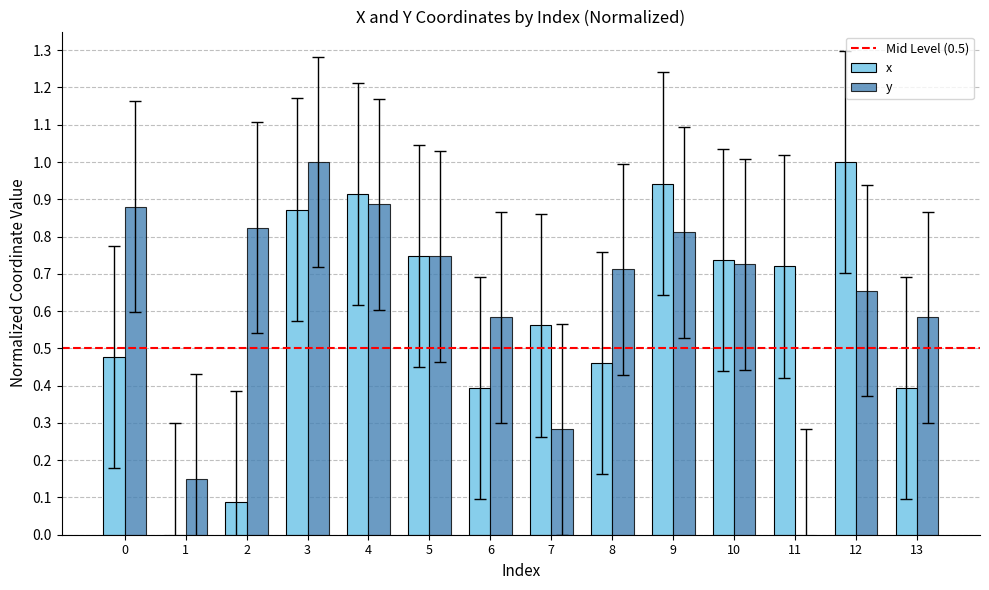

Count the number of data series in this chart.

2